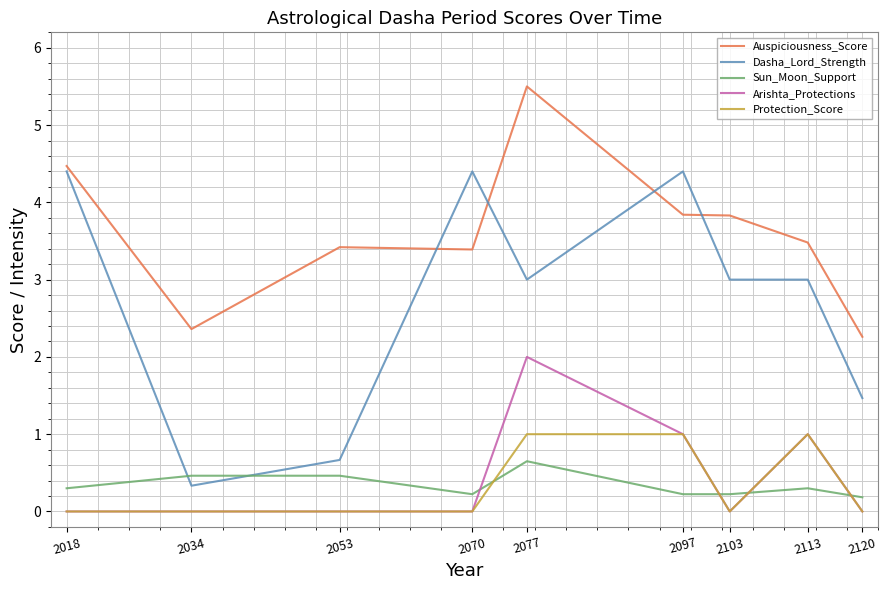

The Auspiciousness_Score series shows 3.4 at 2070. True or false?

True